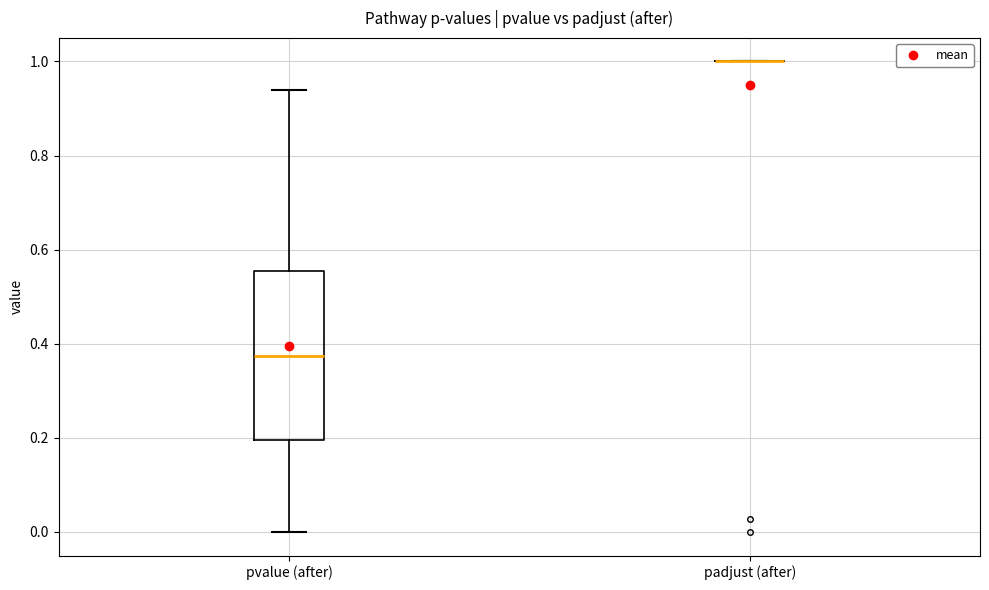

Reading left to right, read every box against the y-axis: the position of its median line, the range the box covers, and the ends of its whiskers. The values are not printed on the chart, so give them approximately, as read against the axis.

pvalue (after): median 0.38, box 0.20 to 0.56, whiskers 0.00 to 0.94
padjust (after): box collapsed to a line at 1.00, whiskers 1.00 to 1.00